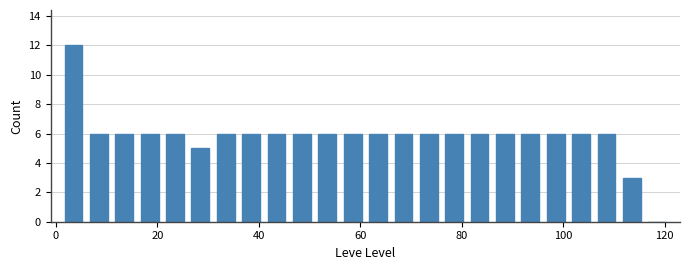

Around what value on the x-axis is the tallest bar? Give the approximate position of its centre, as read against the axis.

4